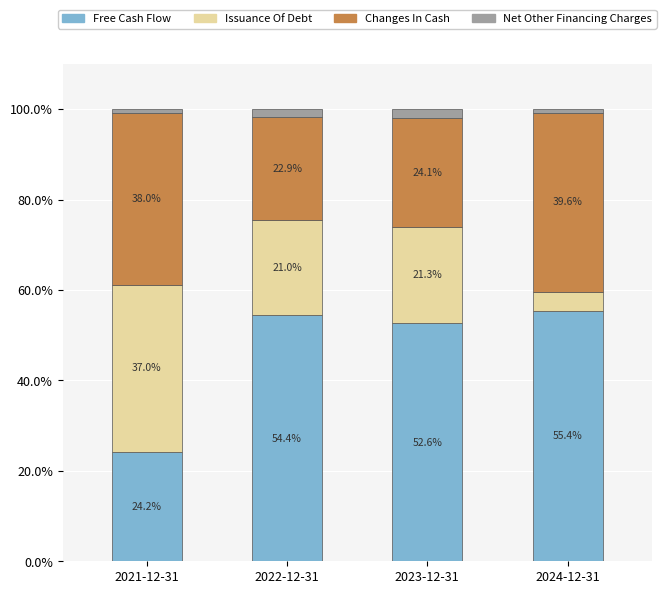

Reading left to right, list the values for the Free Cash Flow series.

2021-12-31=24.2	2022-12-31=54.4	2023-12-31=52.6	2024-12-31=55.4